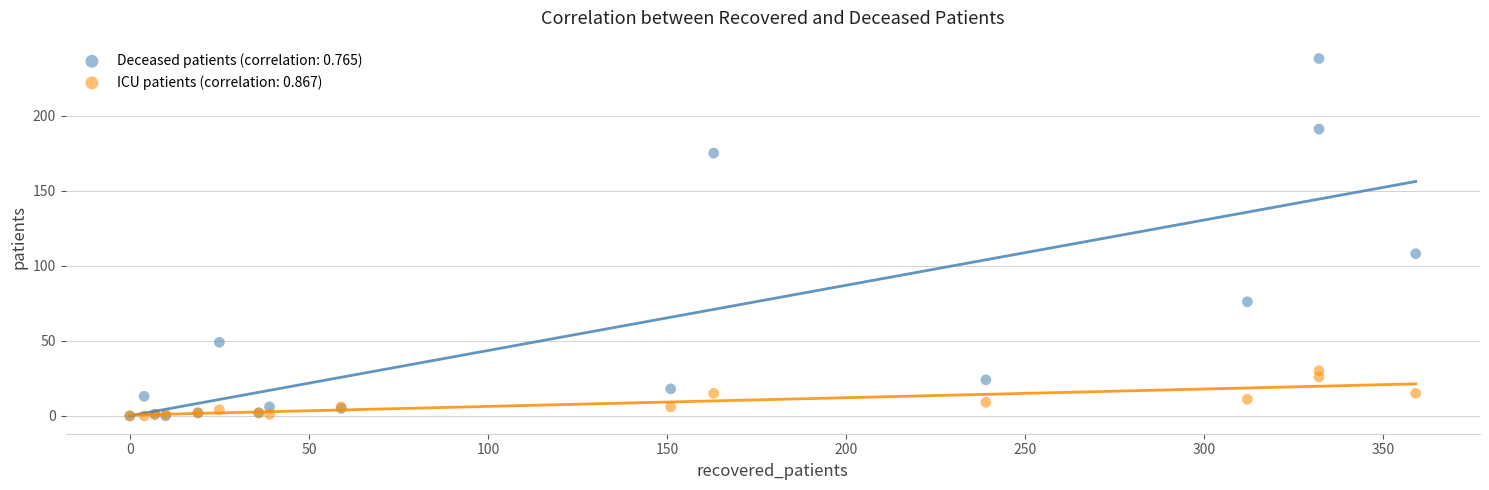

Across all series, what Y value is closest to 119?

108